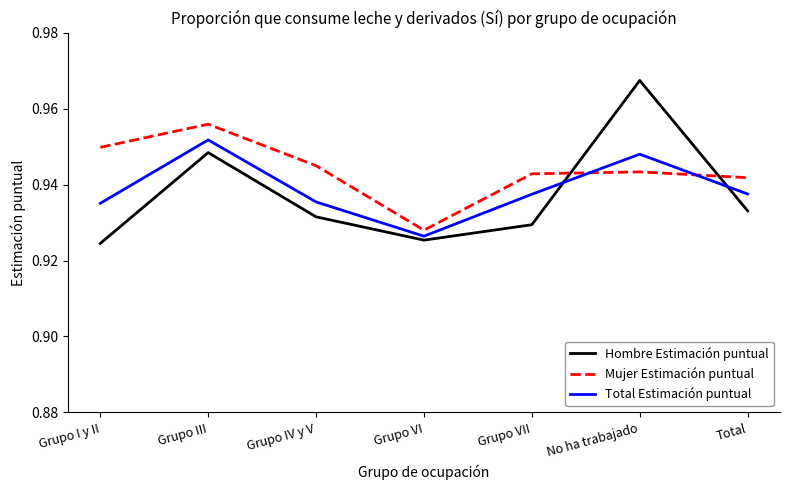

Which label corresponds to the largest value in the chart?

No ha trabajado